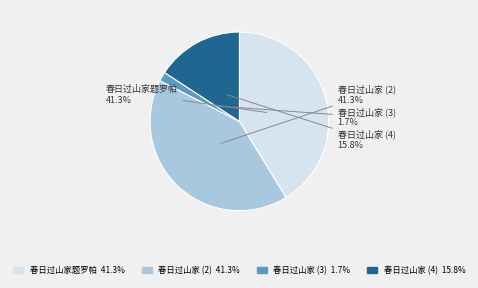

Which category has the smallest portion of the pie?

春日过山家 (3)